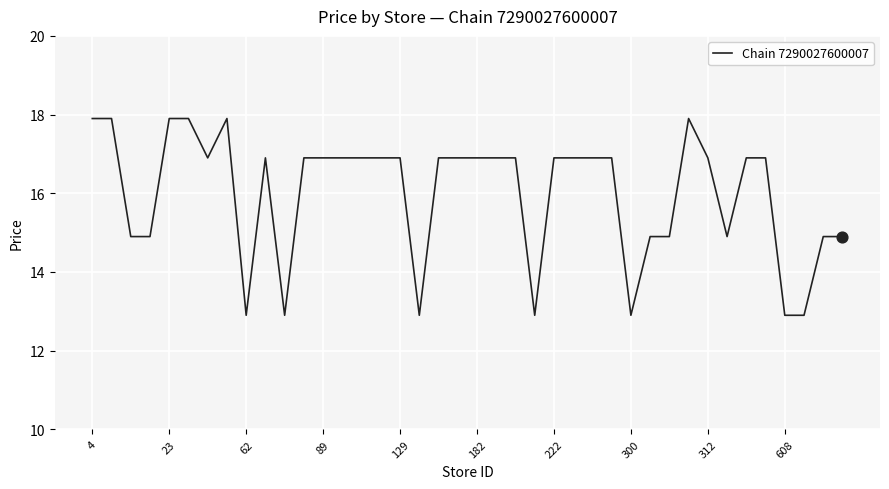

What is the smallest value displayed?

12.9